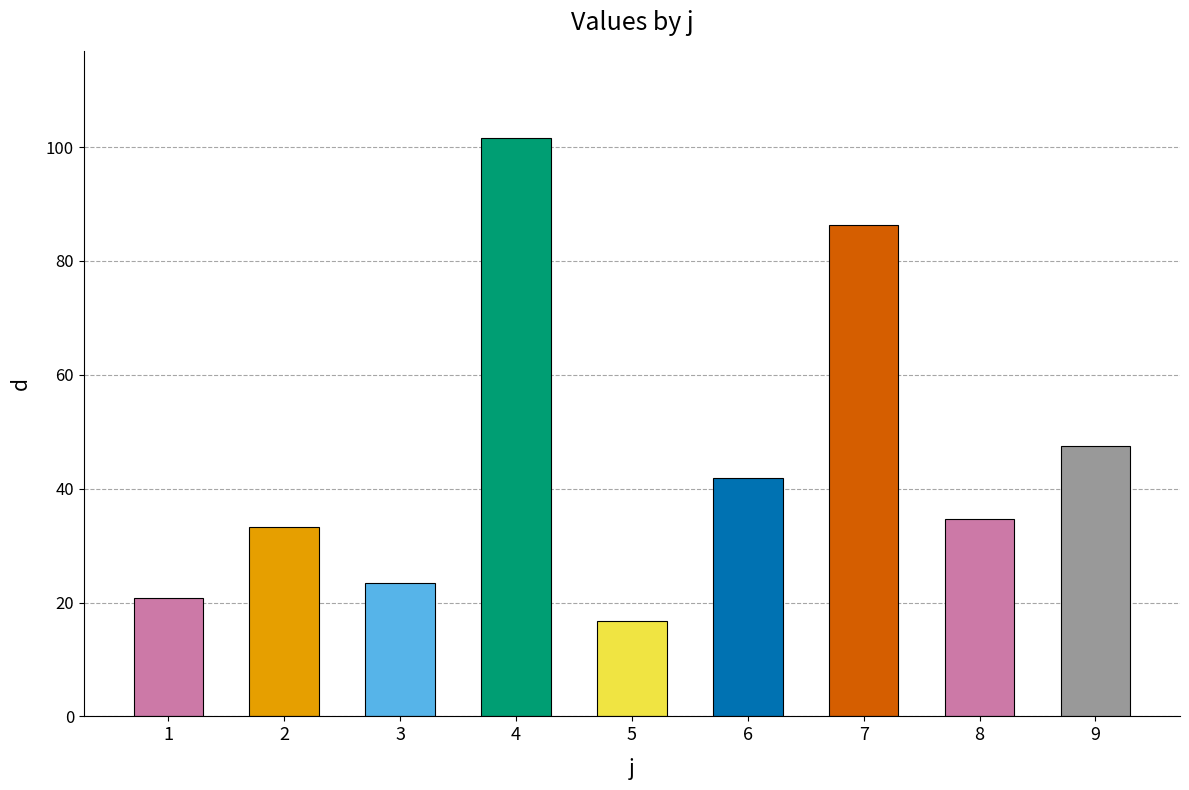

True or false: the data shows 133.4 at 4.

False